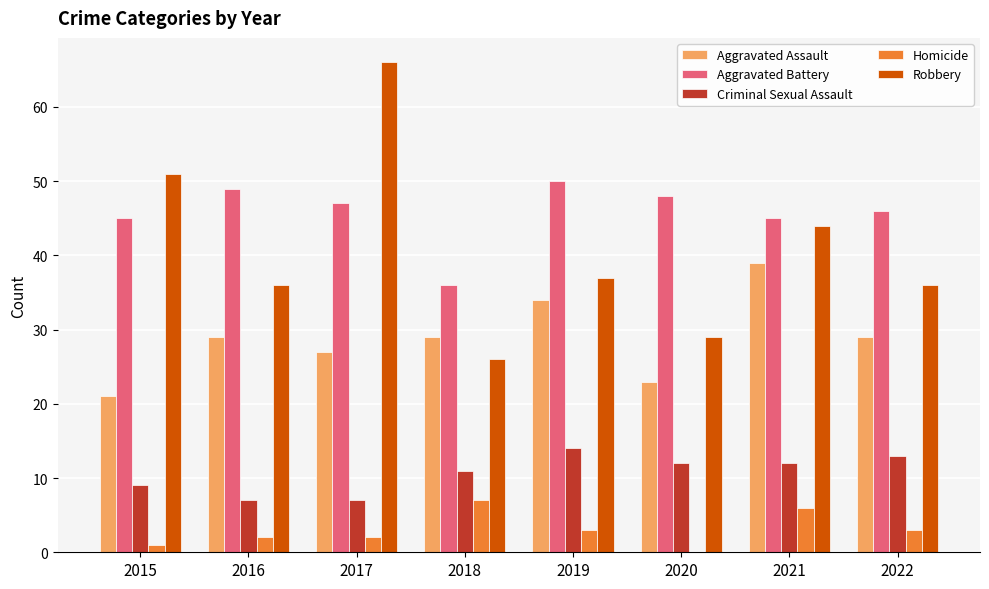

Count the number of data series in this chart.

5